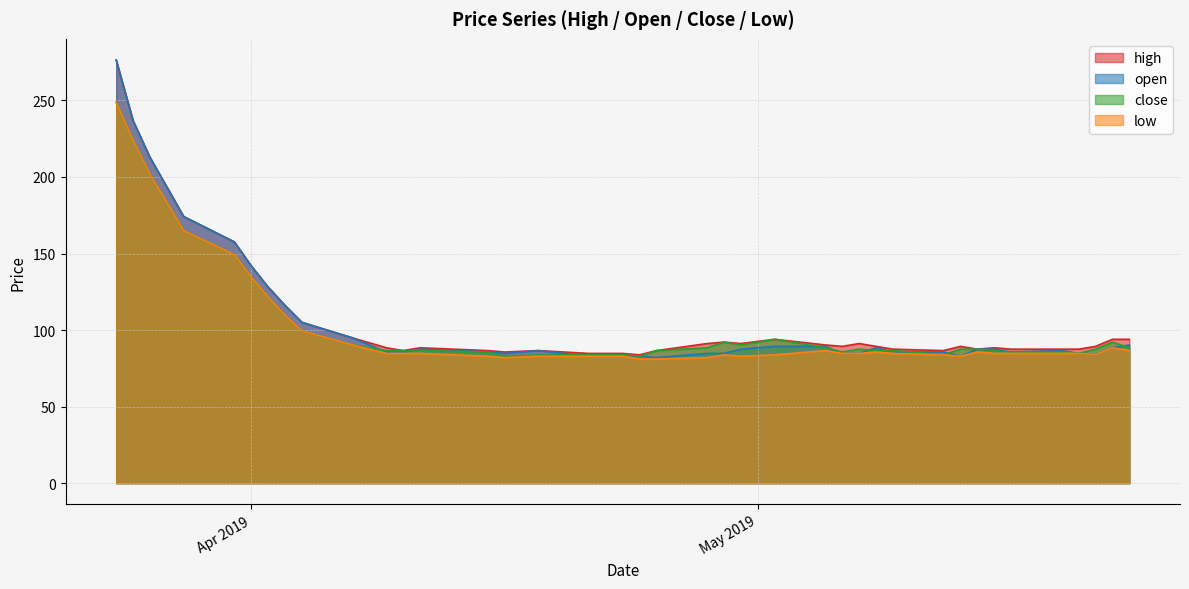

What are all the series names shown in the legend?

high, open, close, low